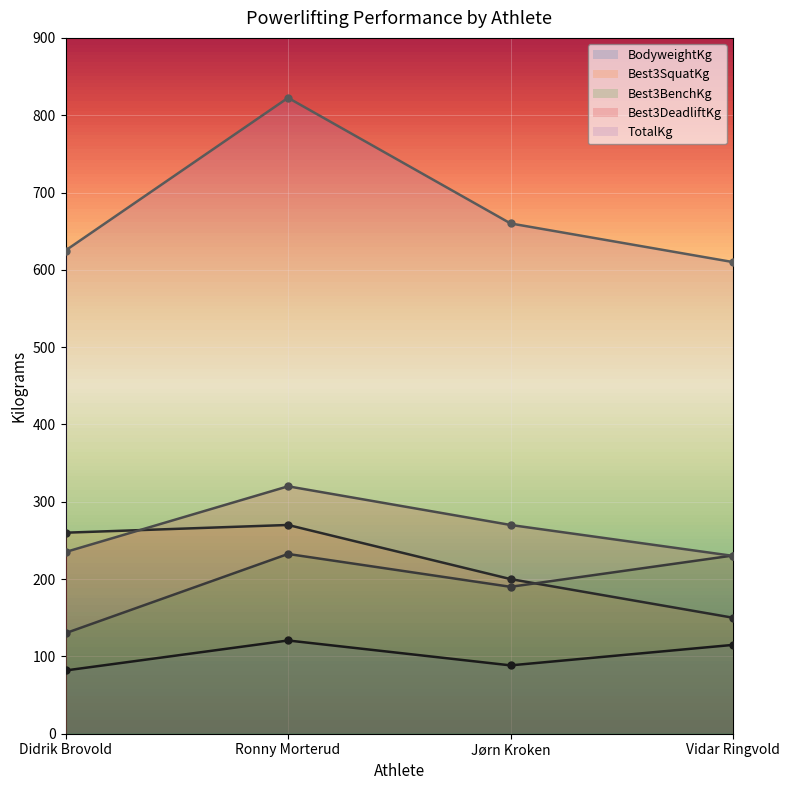

Count the number of categories in the chart.

4